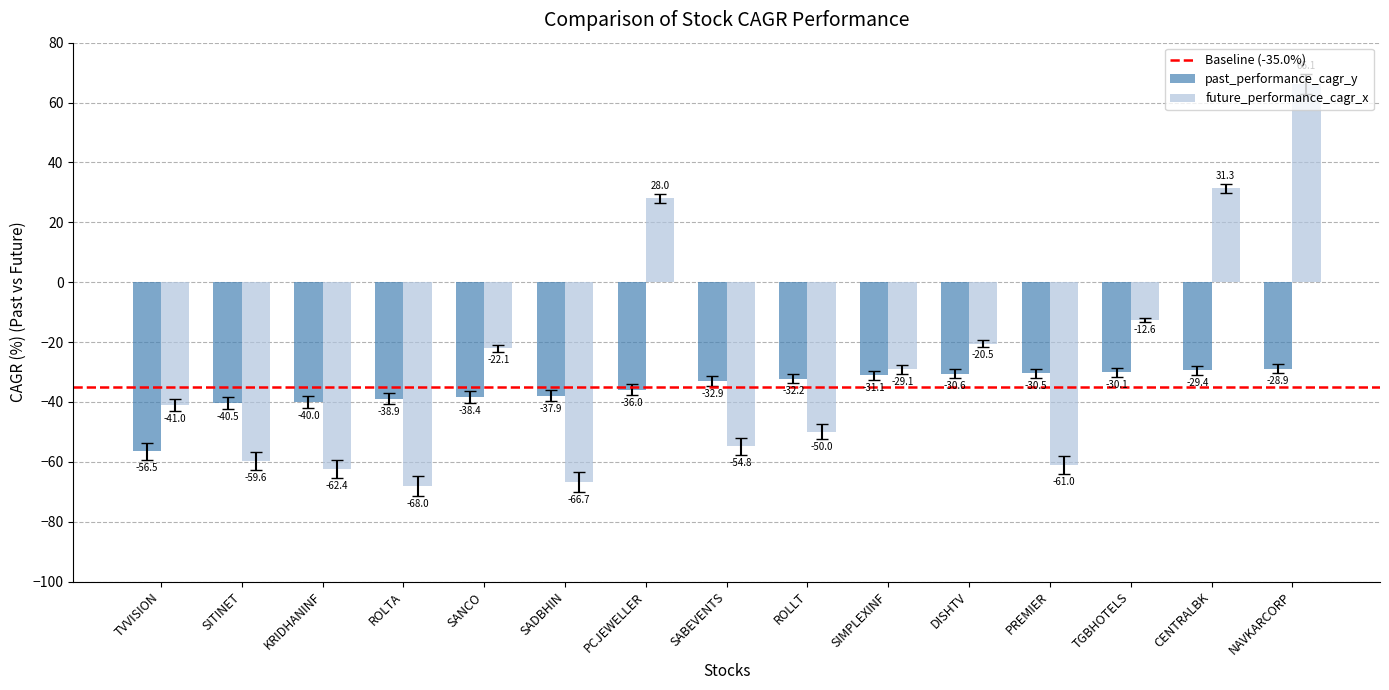

Is it true that past_performance_cagr_y equals -30.6 at DISHTV?

True